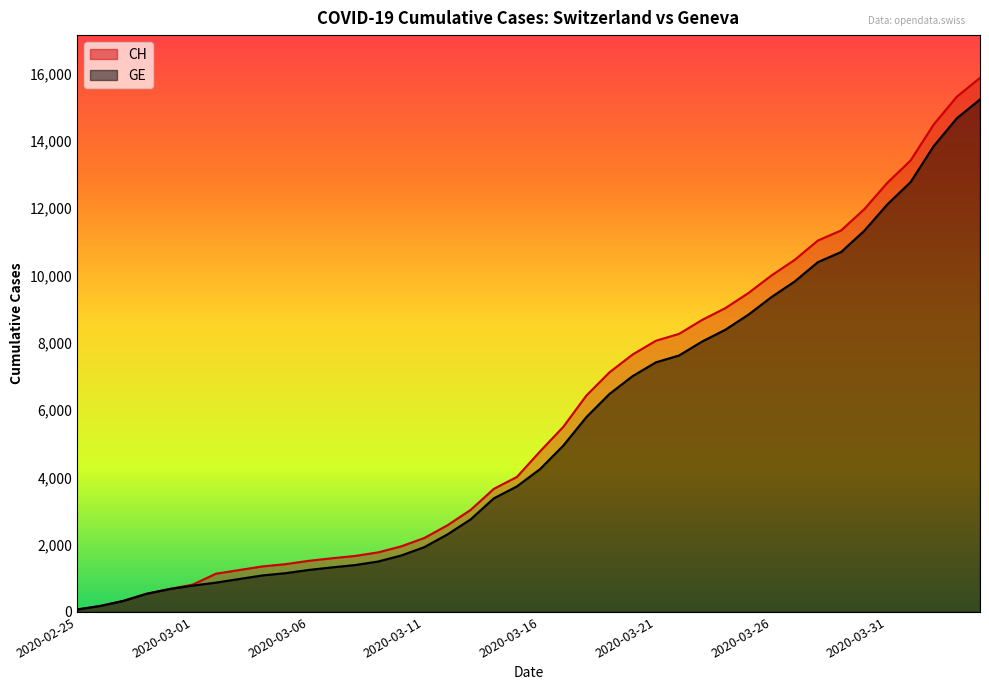

What is the maximum value shown in the chart?

15875